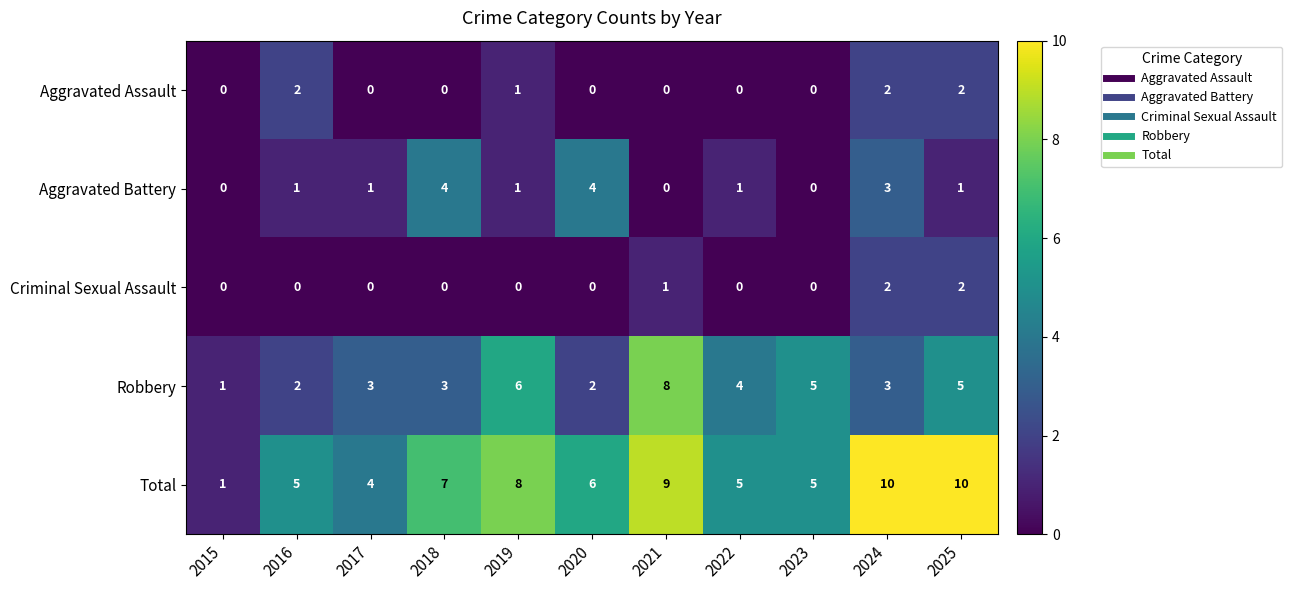

Count the number of data series in this chart.

5